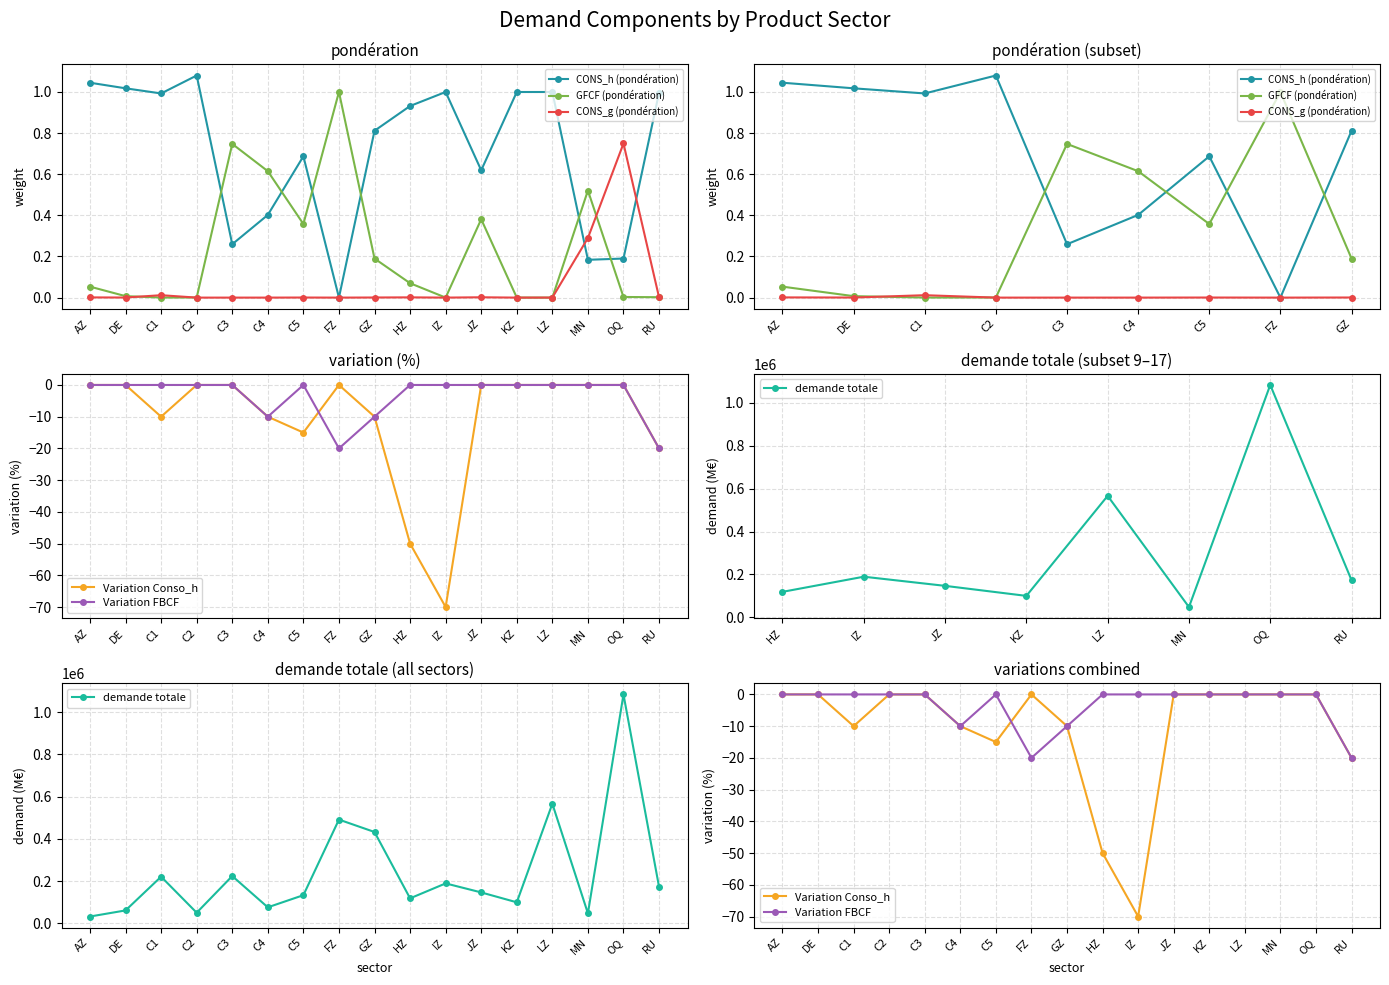

Between IZ and GZ, which is larger?

GZ